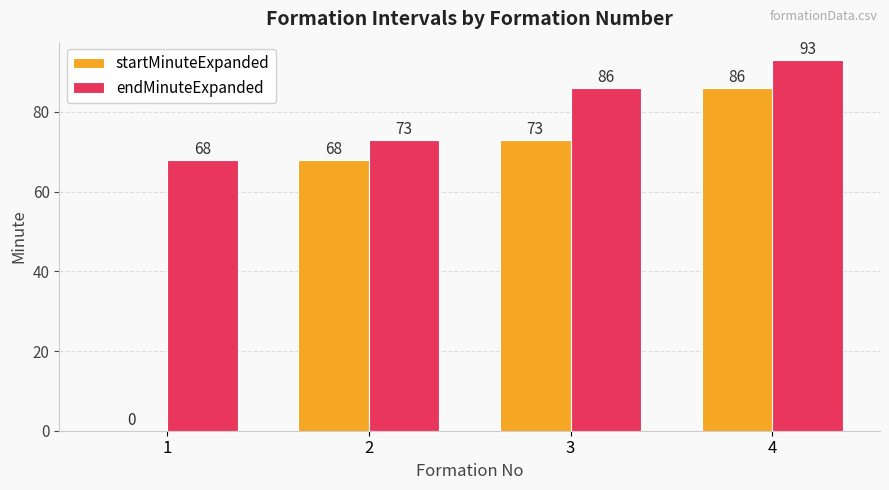

Reading left to right, extract all data points from this chart.

startMinuteExpanded: 0	68	73	86
endMinuteExpanded: 68	73	86	93